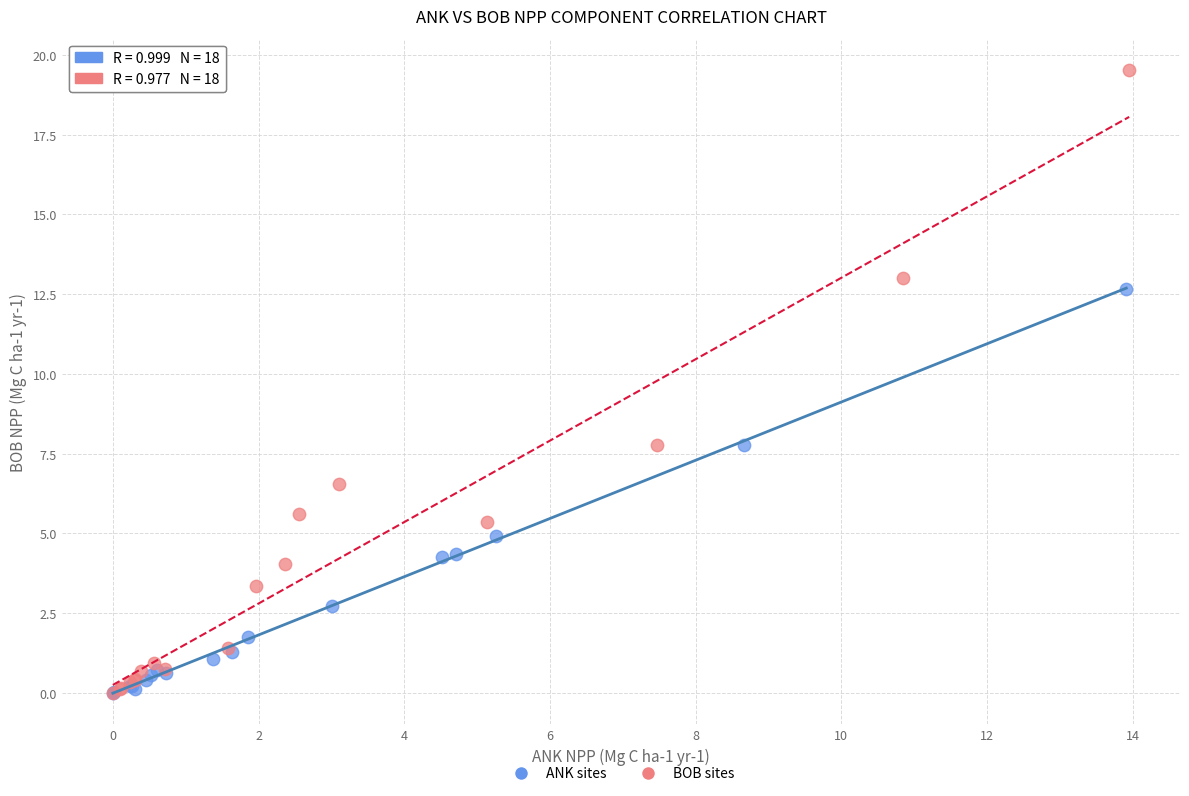

What are all the series names shown in the legend?

ANK sites, BOB sites